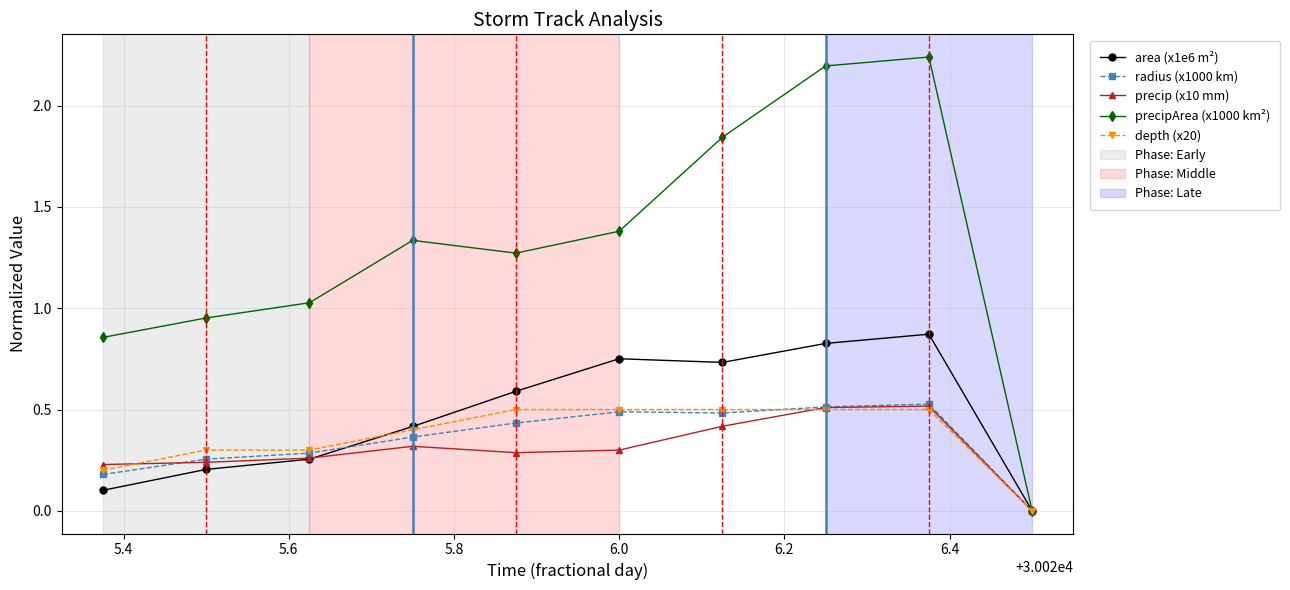

Which series has the widest spread of values?

precipArea (x1000 km²)